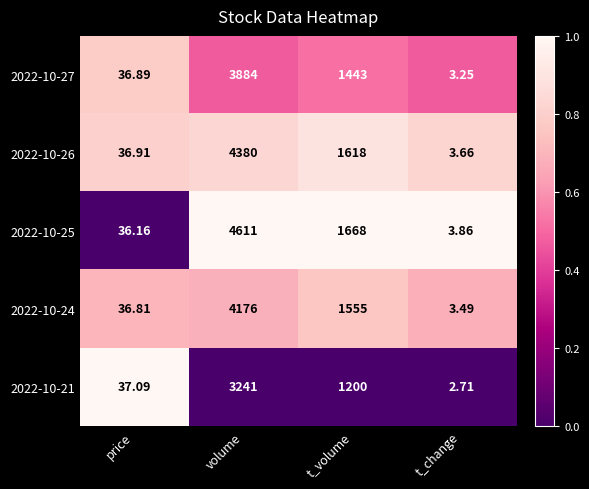

At which category is the sum across all series the highest?

volume